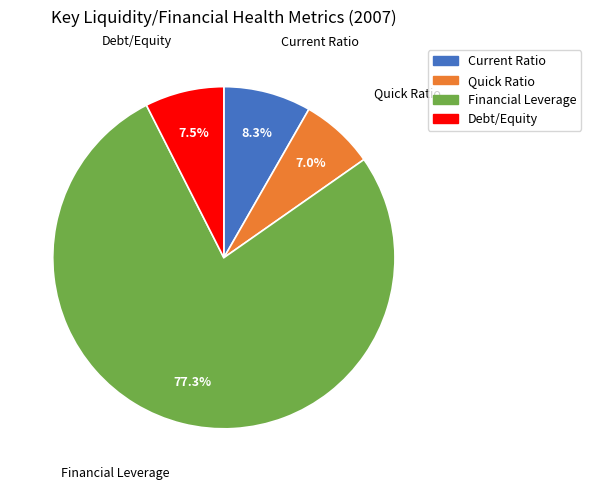

Is there any slice that represents more than half of the pie?

Yes